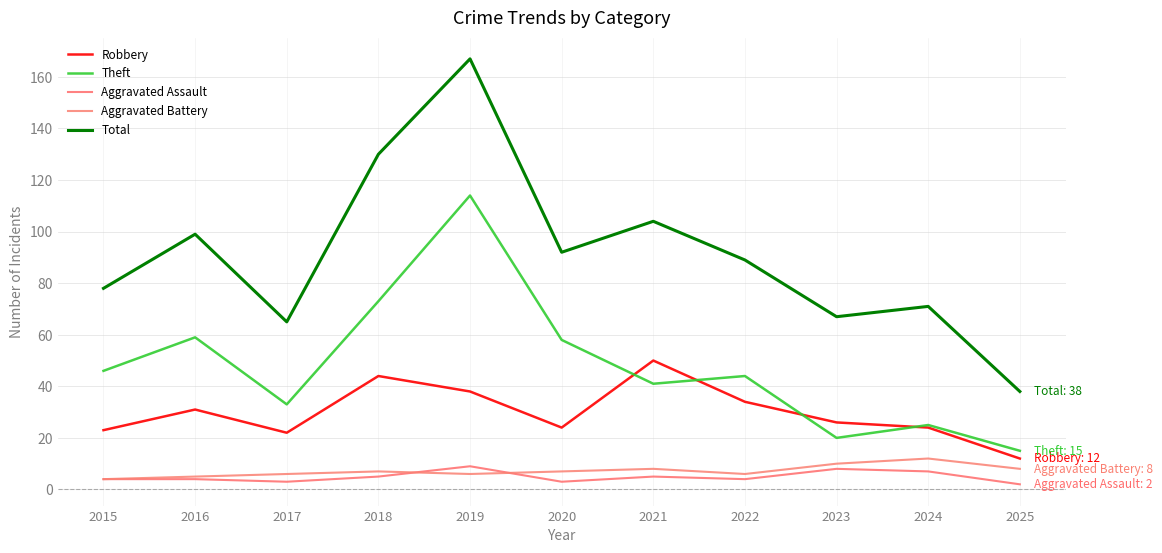

List the series in order of their peak value, highest first.

Total, Theft, Robbery, Aggravated Battery, Aggravated Assault